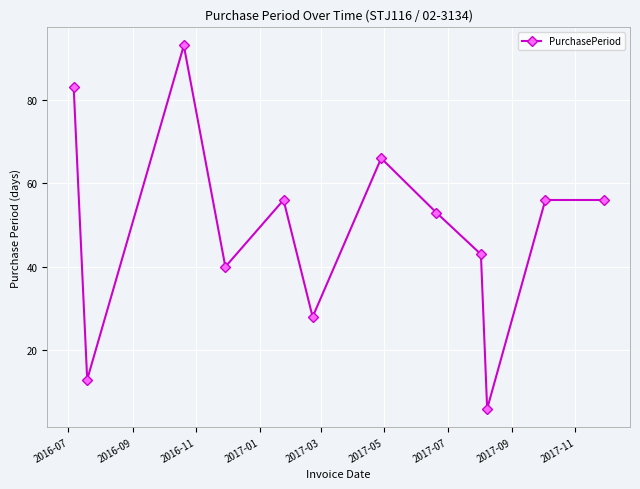

What is the difference between the maximum and minimum values?

87